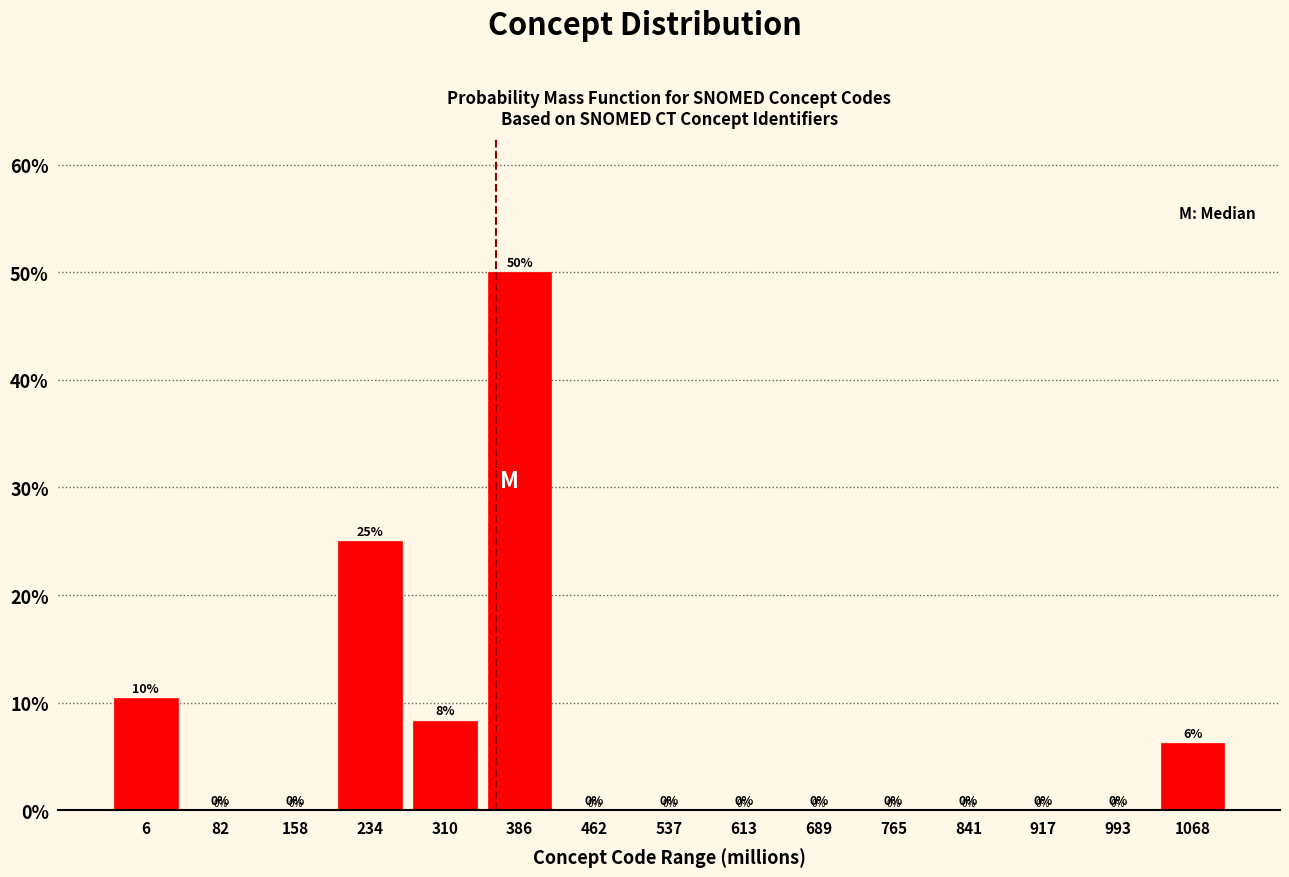

Where is the data nearest to the value 25?

234